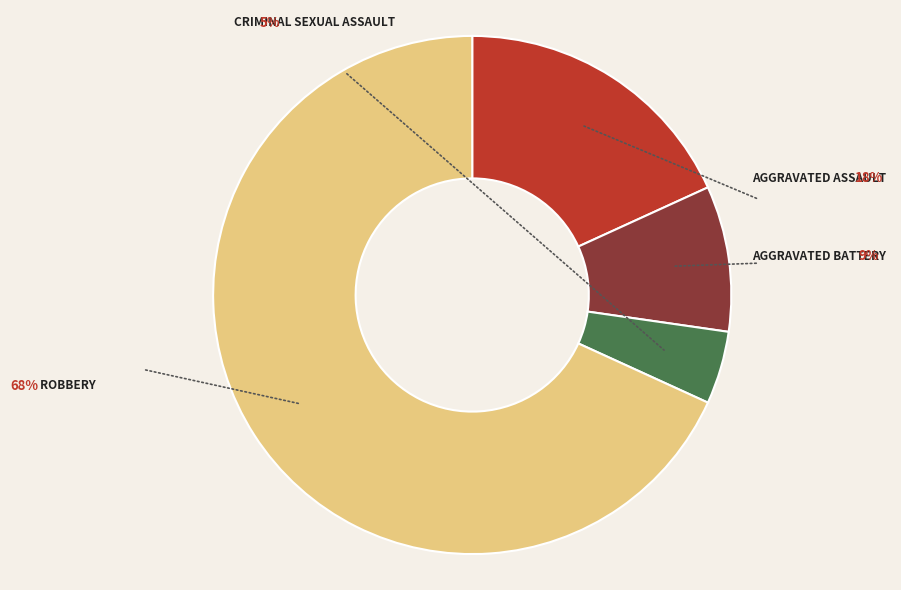

To the nearest percent, what is the average slice percentage?

25%